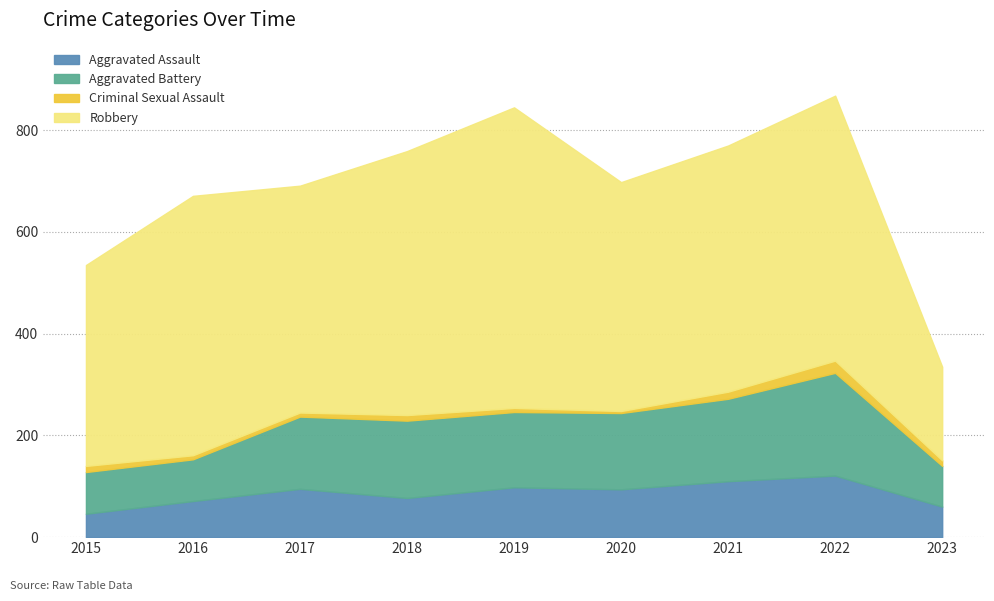

What is the spread (max minus min) of values at 2022?

497